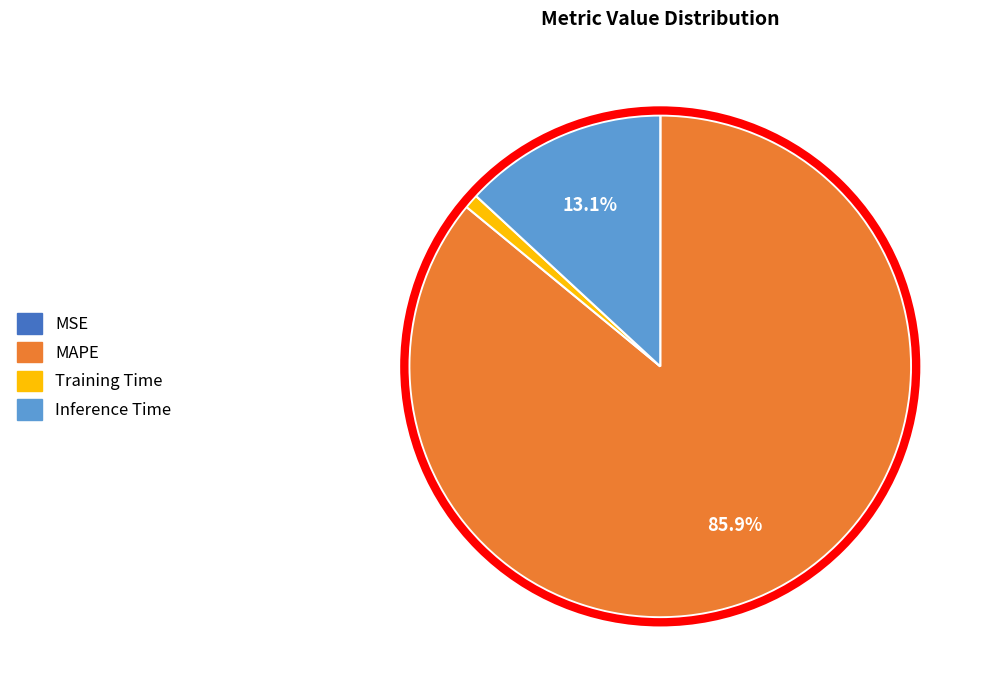

Between Training Time and Inference Time, which is larger?

Inference Time